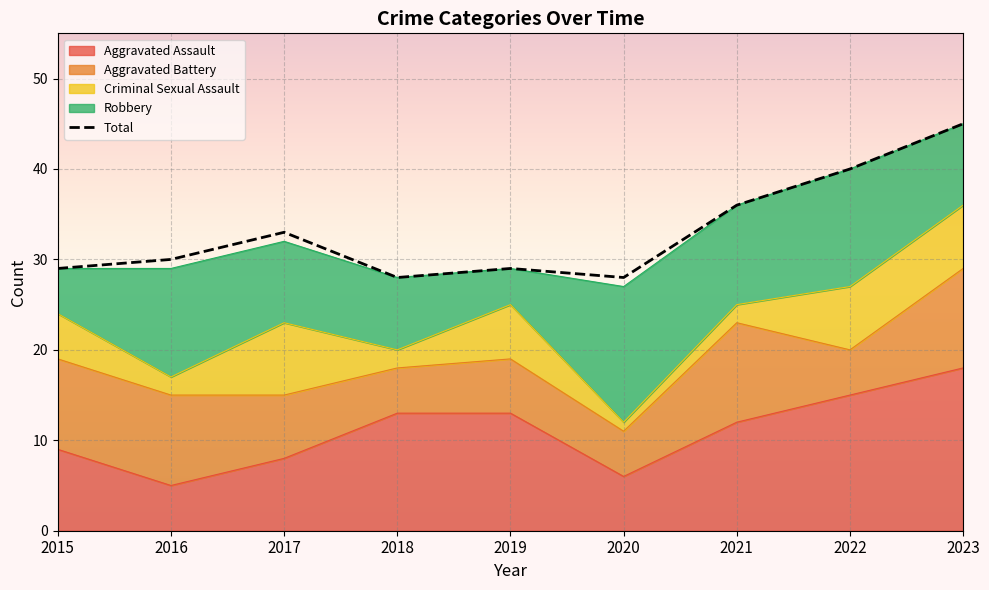

Where does the Aggravated Battery series first go above 7?

2015